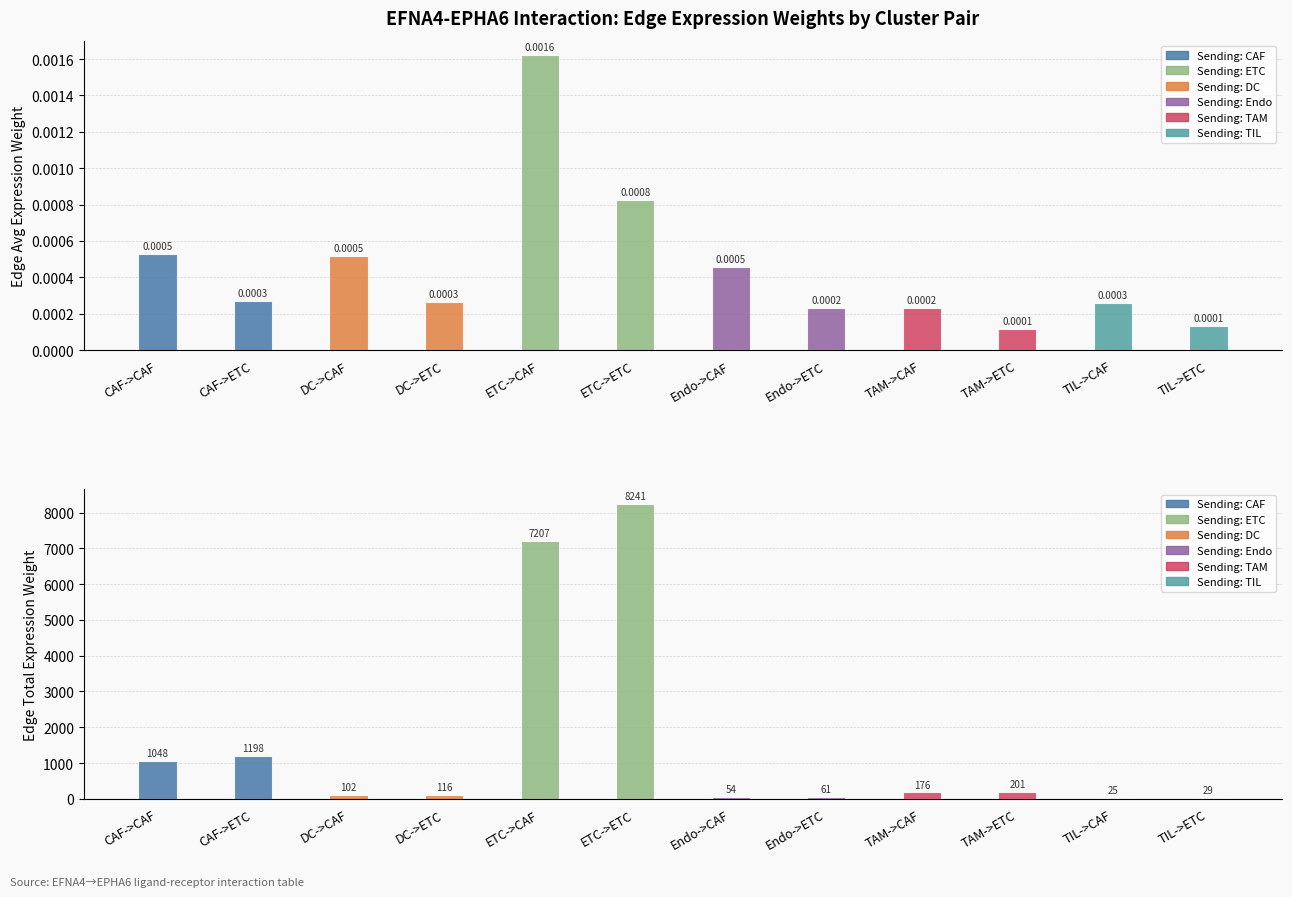

At which label does Edge total expression weight first exceed 175?

CAF->CAF